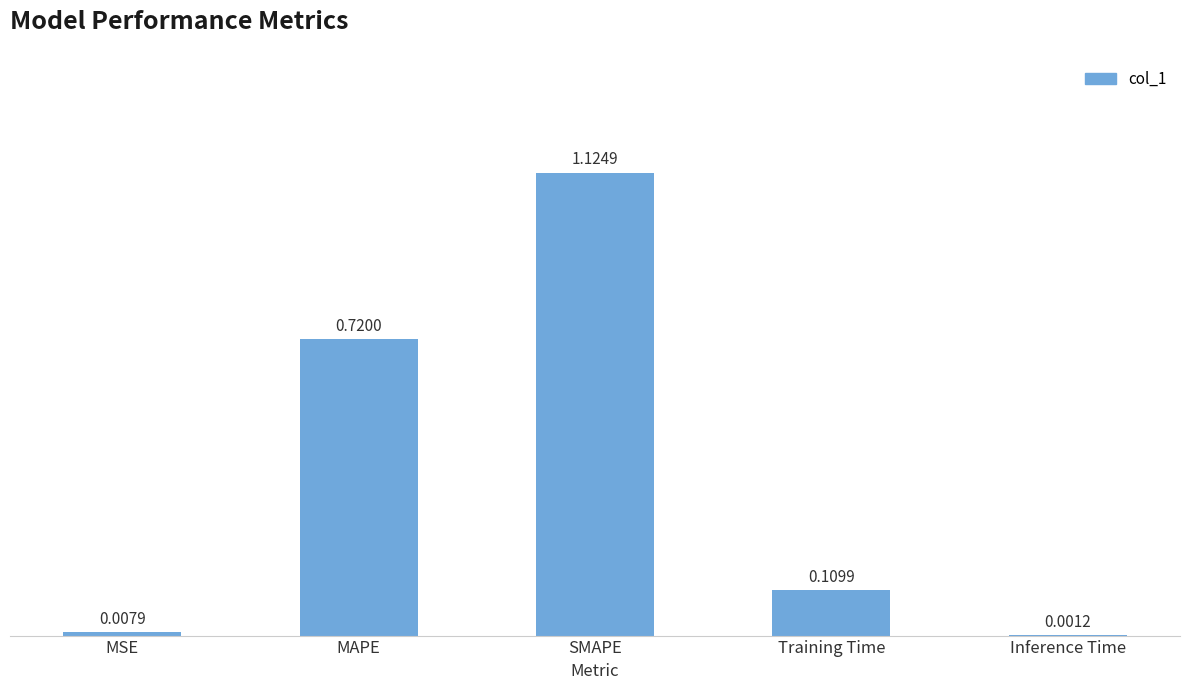

What is the change in value from SMAPE to Inference Time?

-1.1